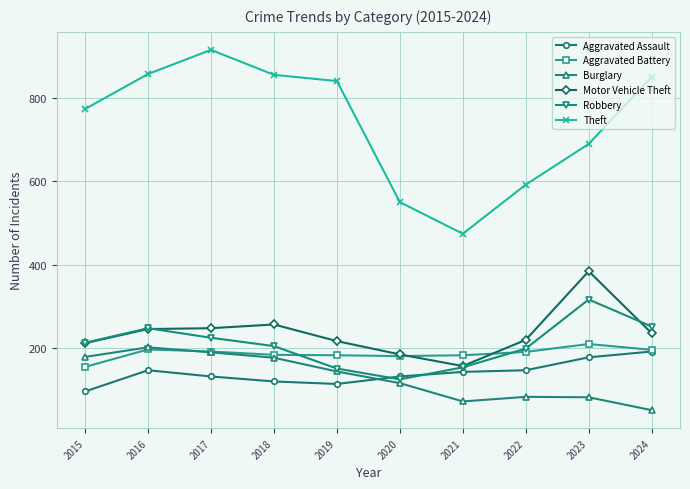

What is the approximate value of Motor Vehicle Theft at 2022, to the nearest 5?

220